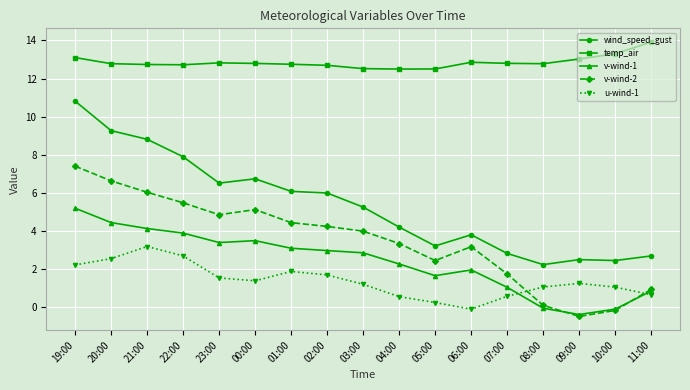

Is it true that temp_air equals 8.5 at 06:00?

False